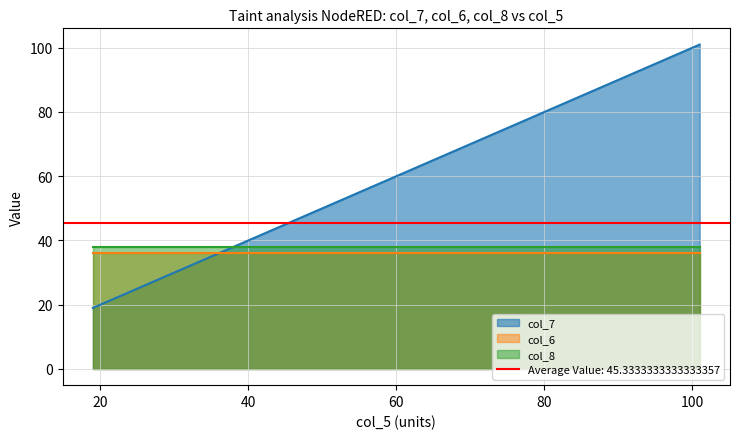

The col_8 series shows 68 at 66. True or false?

False